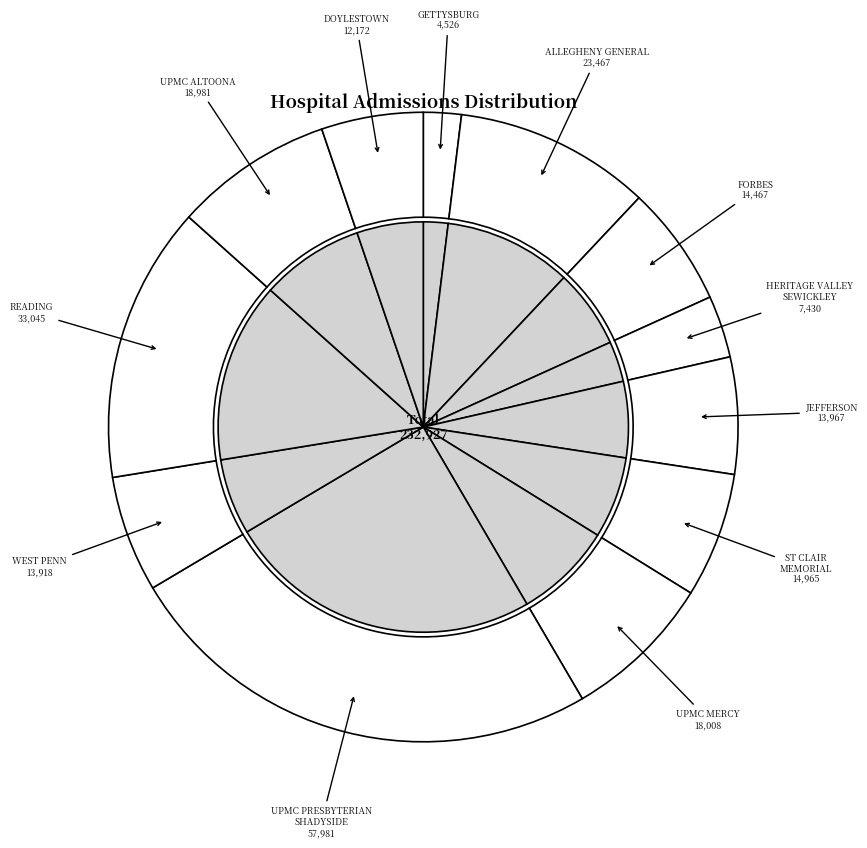

What percentage do HERITAGE VALLEY SEWICKLEY and WEST PENN HOSPITAL together represent?

9.2%